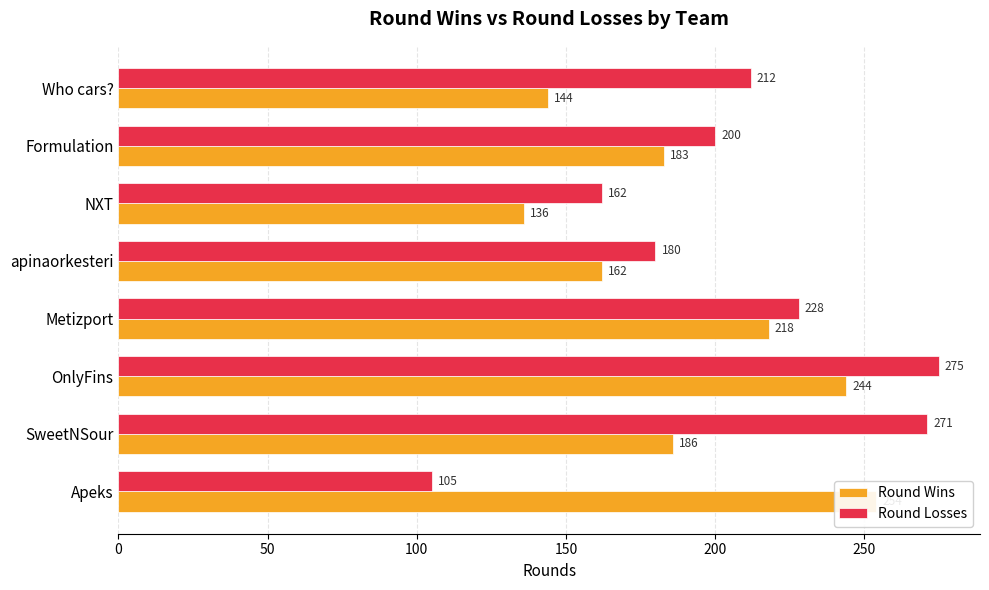

What position from the left is 50?

2